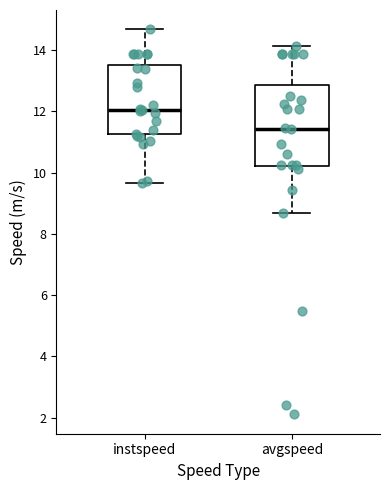

Which box's median line is the lowest?

avgspeed